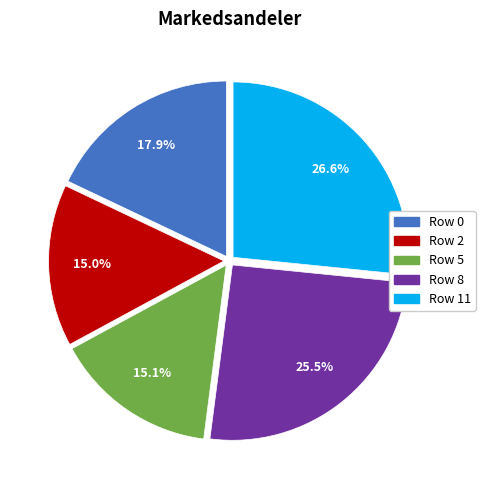

Does any single category account for the majority?

No